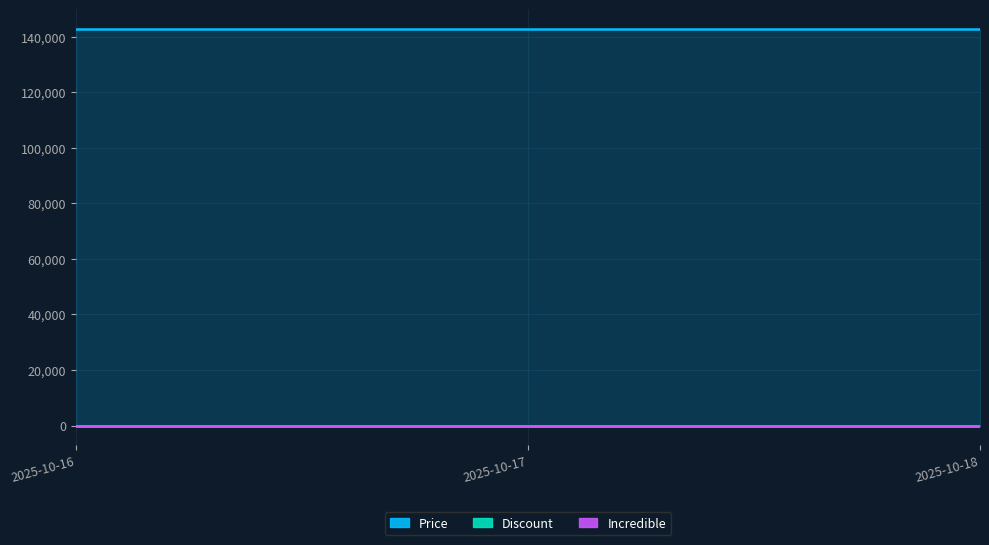

At 2025-10-18, list the series in order from largest to smallest.

Price, Discount, Incredible